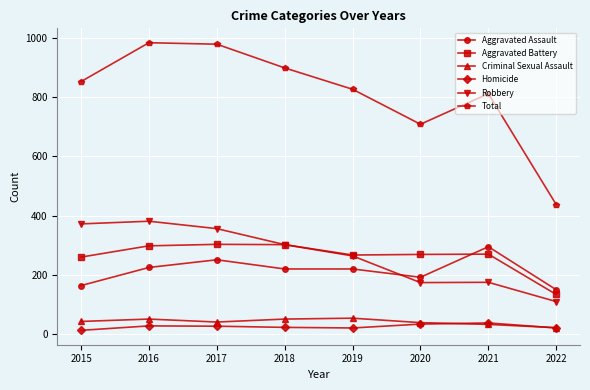

What are all the series names shown in the legend?

Aggravated Assault, Aggravated Battery, Criminal Sexual Assault, Homicide, Robbery, Total